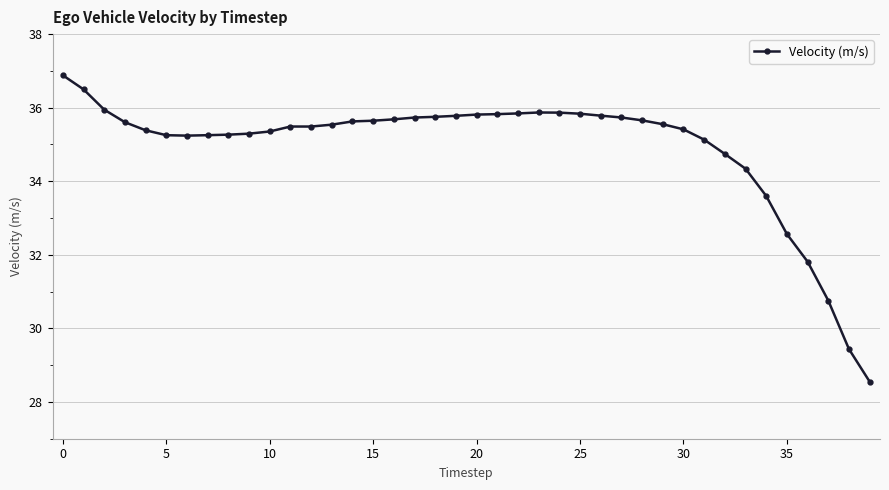

What is the value of the 2nd point from the left?

36.5